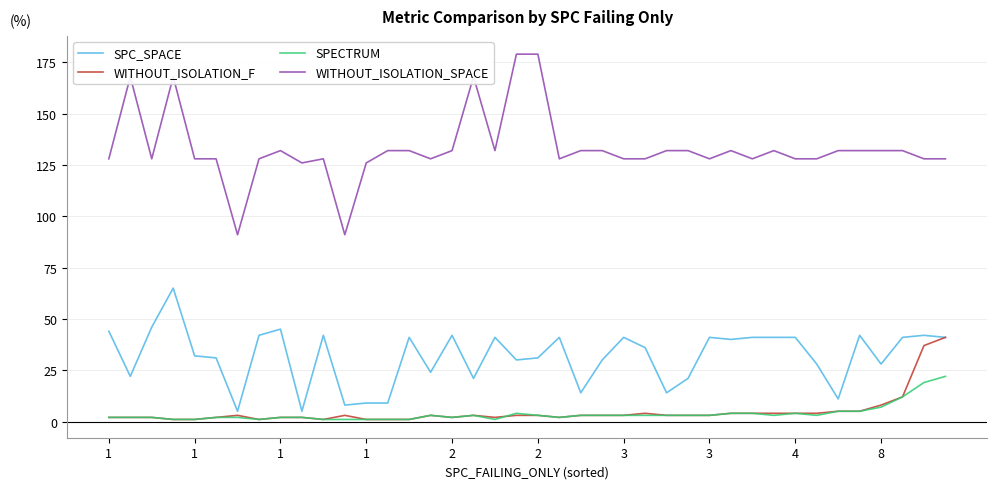

True or false: SPC_SPACE and WITHOUT_ISOLATION_SPACE intersect in this chart.

False